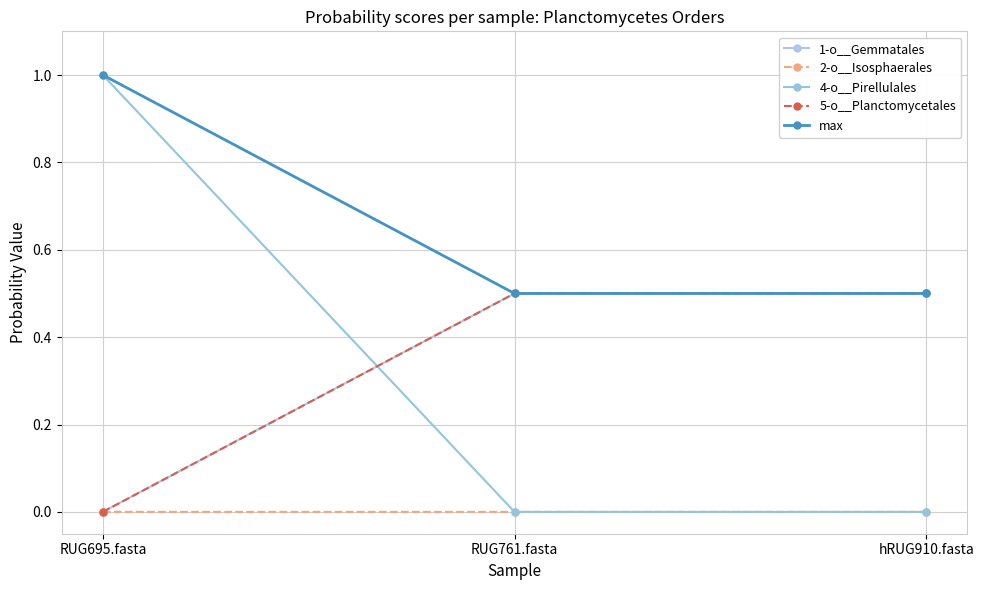

What is the difference between the maximum and minimum values in the 5-o__Planctomycetales series?

0.5